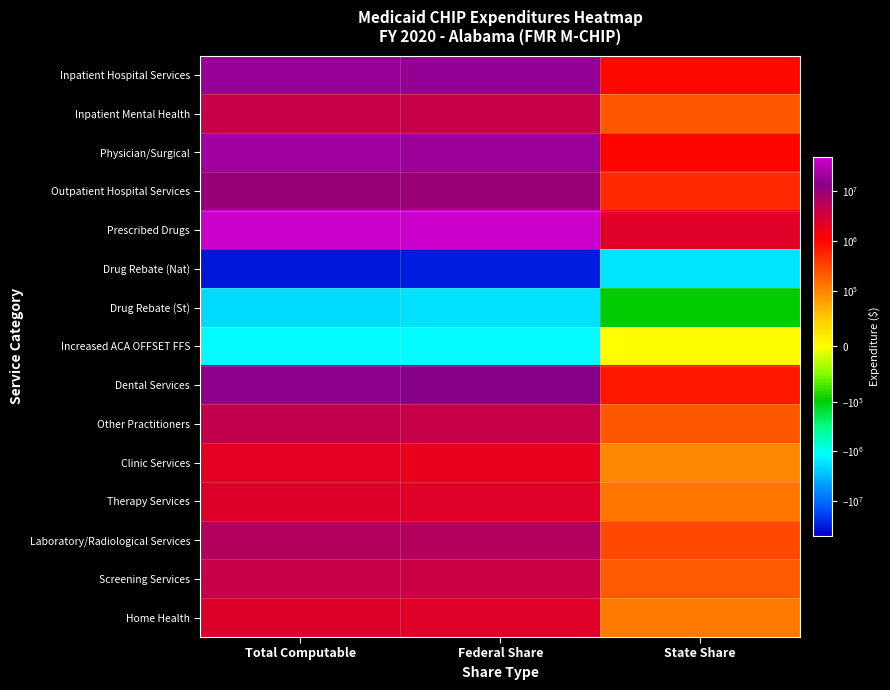

Reading right to left, list all the values displayed in this chart.

Inpatient Hospital Services: State Share=932784	Federal Share=17374650	Total Computable=18307434
Inpatient Mental Health: State Share=226282	Federal Share=4245725	Total Computable=4472007
Physician/Surgical: State Share=1045366	Federal Share=19898780	Total Computable=20944146
Outpatient Hospital Services: State Share=532463	Federal Share=9997963	Total Computable=10530426
Prescribed Drugs: State Share=2424241	Federal Share=46891520	Total Computable=49315761
Drug Rebate (Nat): State Share=-1677326	Federal Share=-31409834	Total Computable=-33087160
Drug Rebate (St): State Share=-96953	Federal Share=-1824114	Total Computable=-1921067
Increased ACA OFFSET FFS: State Share=0	Federal Share=-1152674	Total Computable=-1152674
Dental Services: State Share=751231	Federal Share=14064956	Total Computable=14816187
Other Practitioners: State Share=227896	Federal Share=4396367	Total Computable=4624263
Clinic Services: State Share=98042	Federal Share=1888487	Total Computable=1986529
Therapy Services: State Share=128737	Federal Share=2332717	Total Computable=2461454
Laboratory/Radiological Services: State Share=306098	Federal Share=5962976	Total Computable=6269074
Screening Services: State Share=213383	Federal Share=4063706	Total Computable=4277089
Home Health: State Share=120908	Federal Share=2321980	Total Computable=2442888